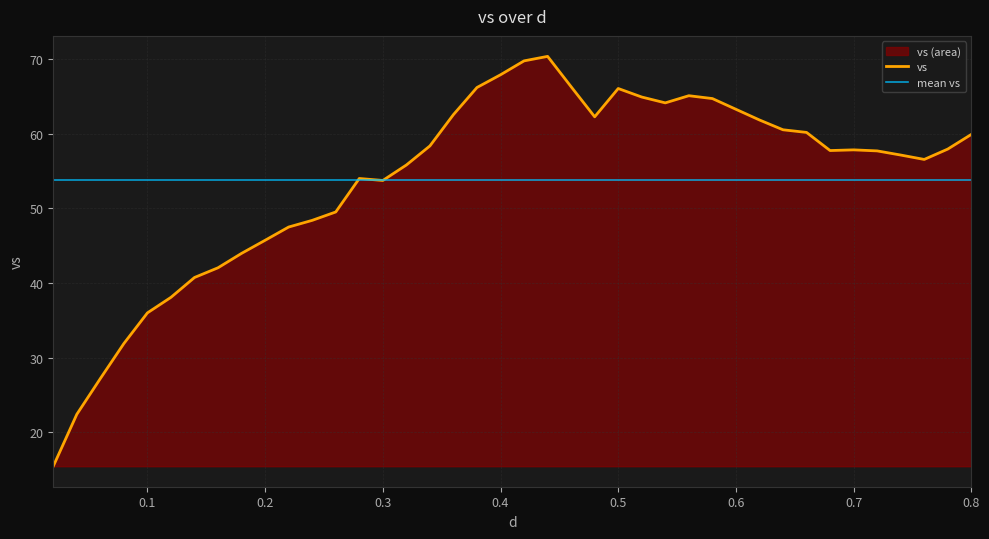

Rank the categories by value from highest to lowest.

0.44, 0.42, 0.4, 0.46, 0.38, 0.5, 0.56, 0.52, 0.58, 0.54, 0.6, 0.36, 0.48, 0.62, 0.64, 0.66, 0.8, 0.34, 0.78, 0.7, 0.68, 0.72, 0.74, 0.76, 0.32, 0.28, 0.3, 0.26, 0.24, 0.22, 0.2, 0.18, 0.16, 0.14, 0.12, 0.1, 0.08, 0.06, 0.04, 0.02